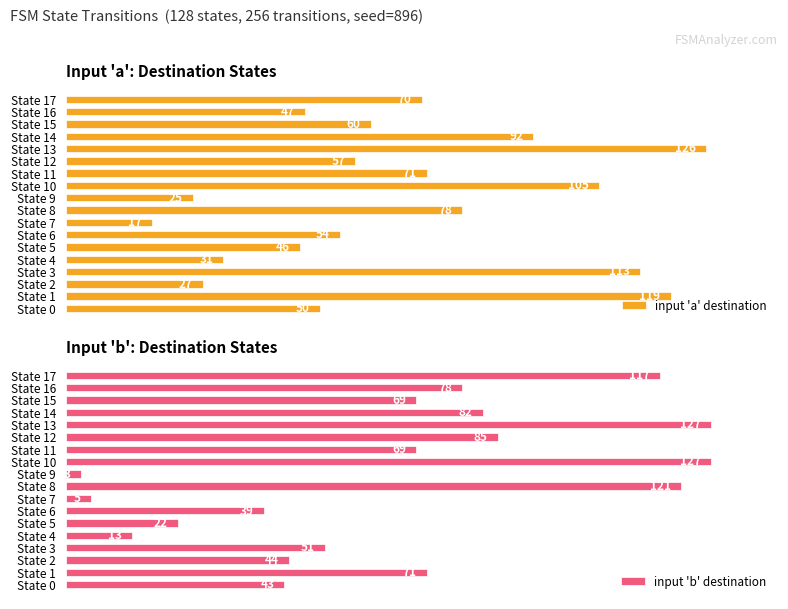

Which category has the highest value in the input 'a' destination series?

State 13